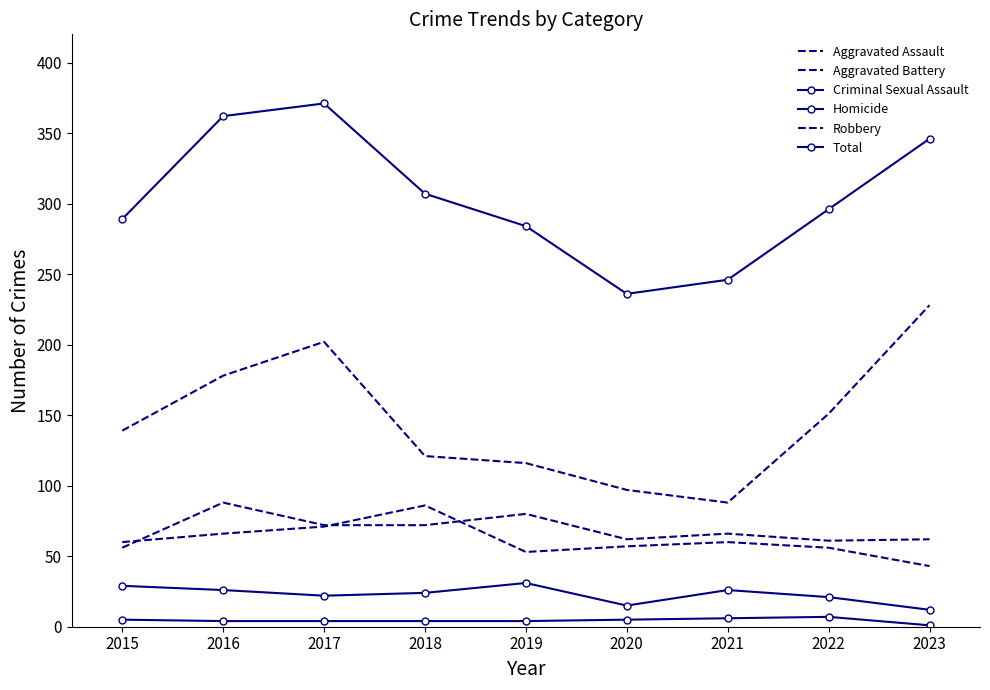

True or false: Total and Aggravated Assault cross at least once.

False